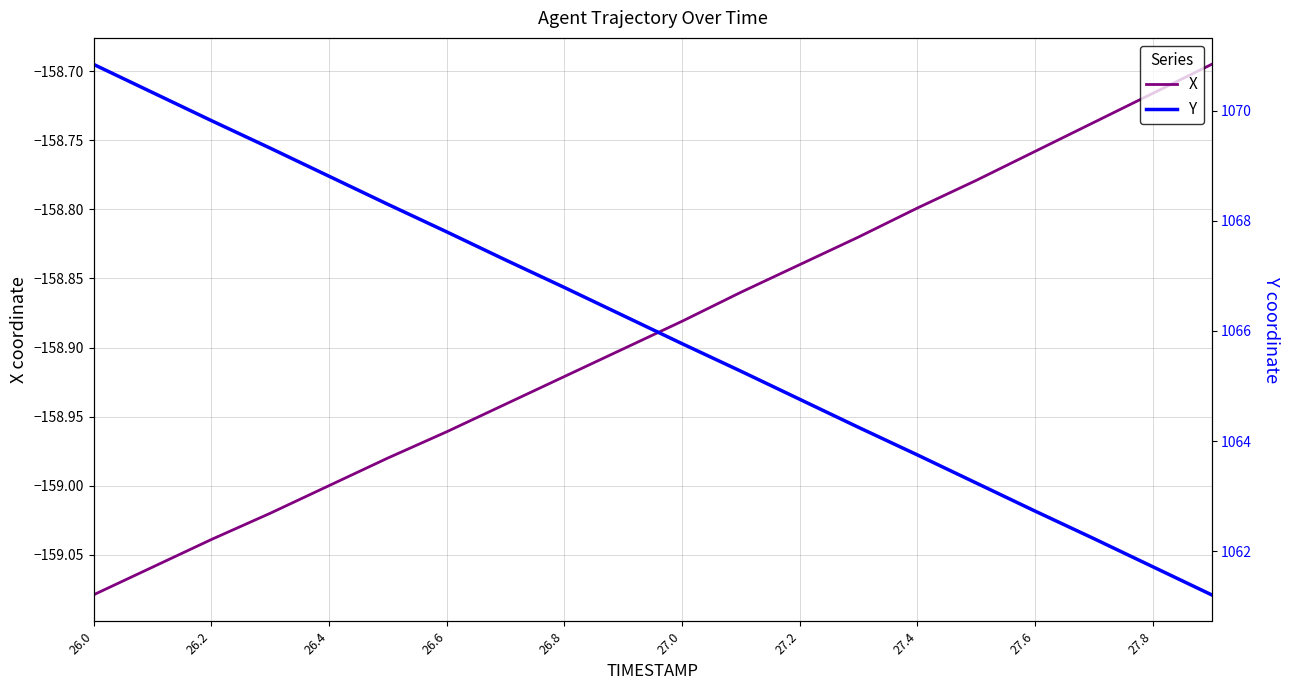

At how many categories does at least one series exceed 456?

20